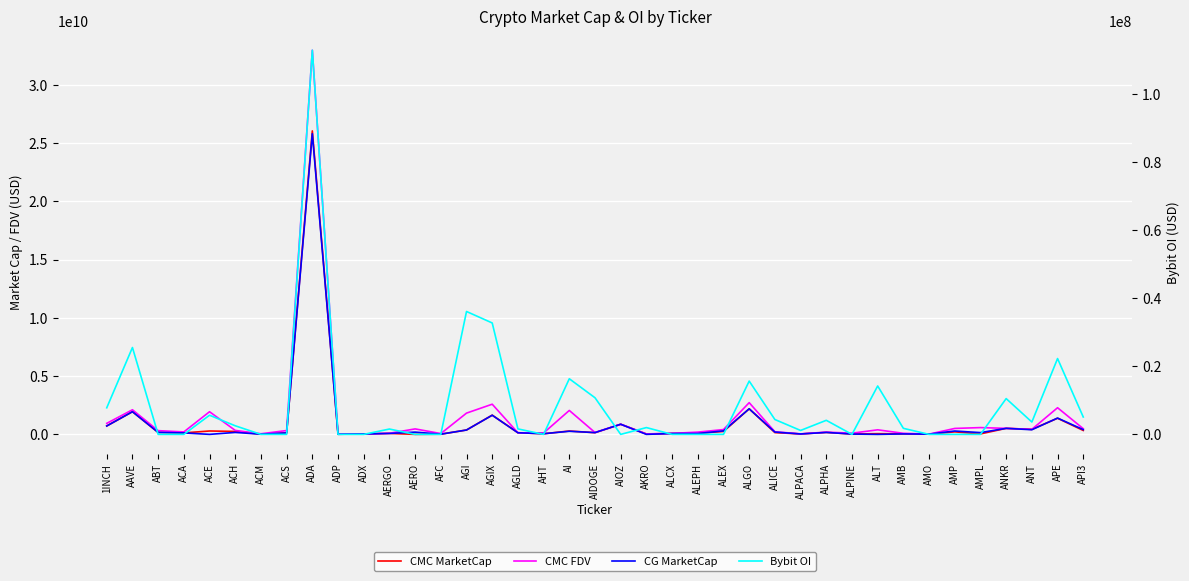

Does the chart display data point markers on the line(s)?

No